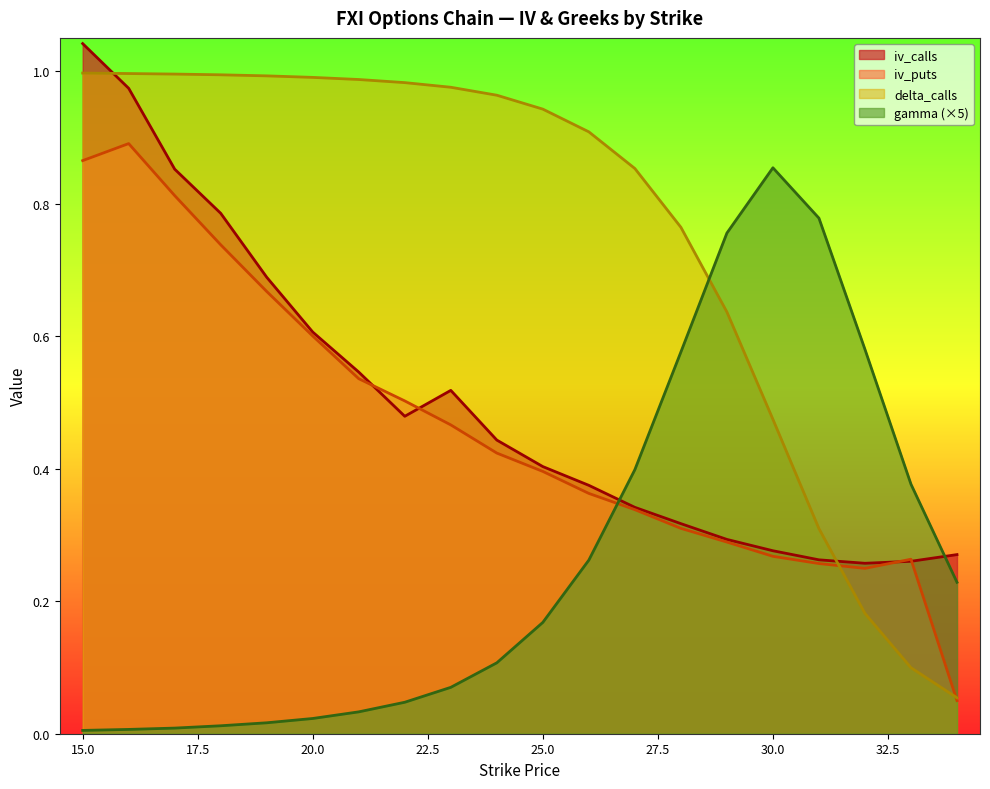

Is the value of iv_puts at 18 greater than the value of iv_calls at 29?

Yes